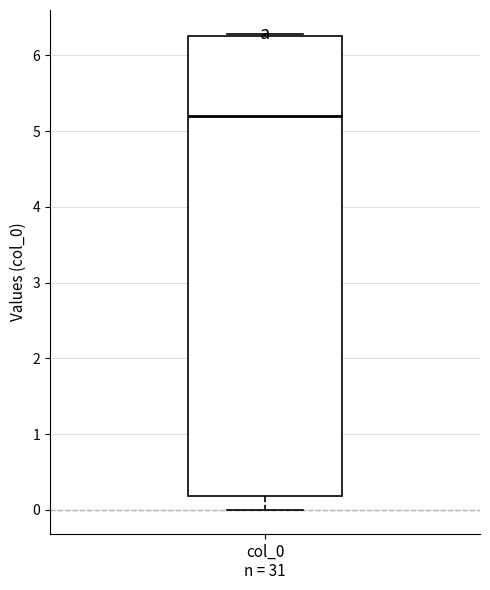

Where does the median line of the box for col_0 n = 31 sit on the y-axis? The values are not printed on the chart, so give them approximately, as read against the axis.

5.2